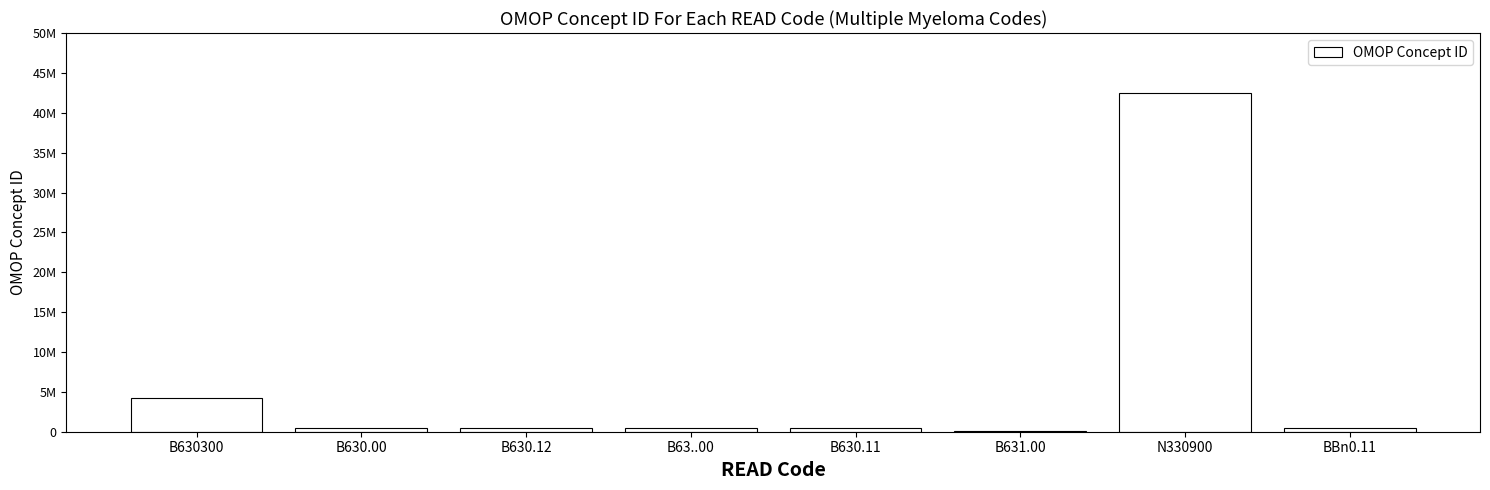

Reading right to left, list all the values displayed in this chart.

437233	42538151	133154	437233	437233	437233	437233	4197600